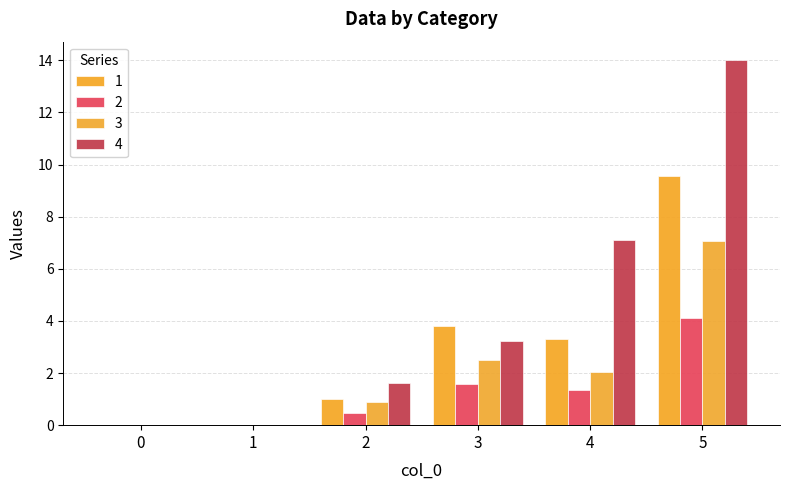

List the labels in order of 3 value, smallest first.

0, 1, 2, 4, 3, 5